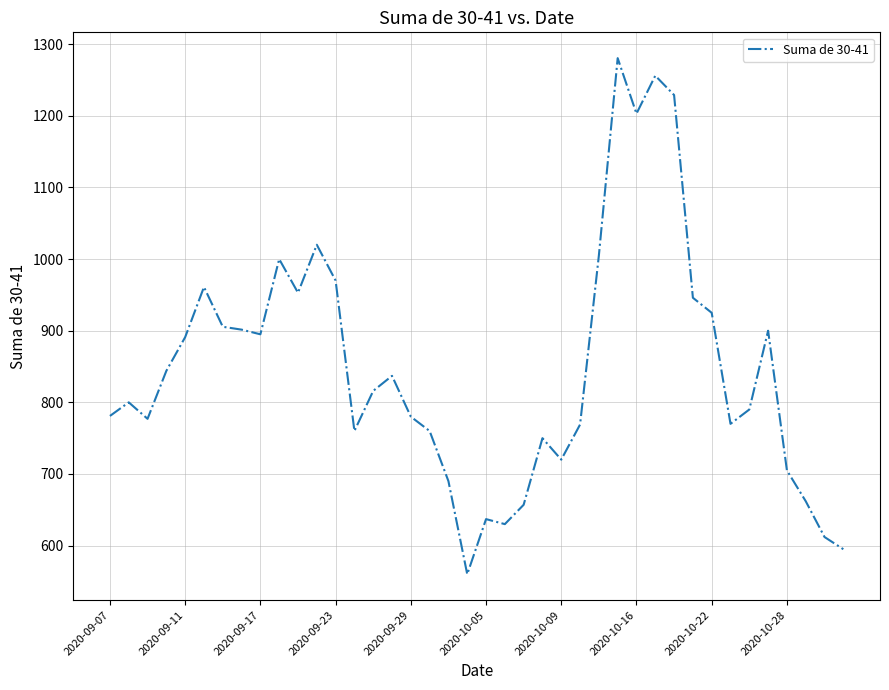

What is the difference between the maximum and minimum values?

720.5